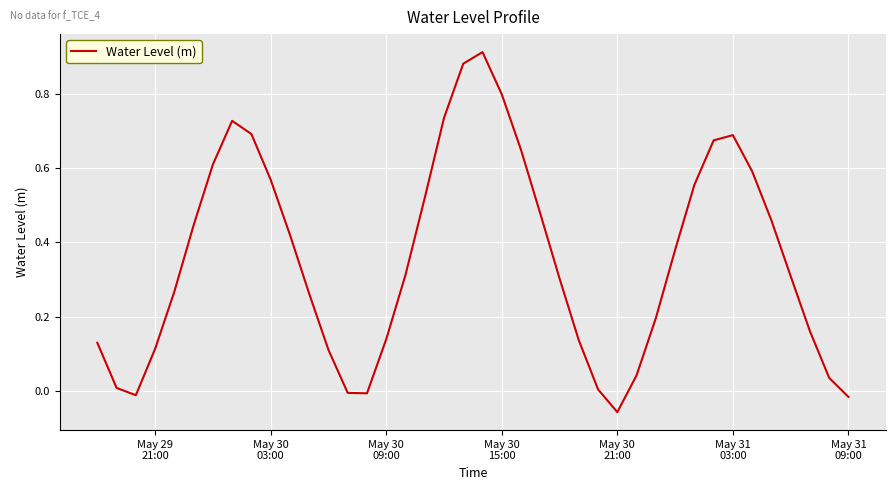

What is the difference between the maximum and minimum values?

1.0